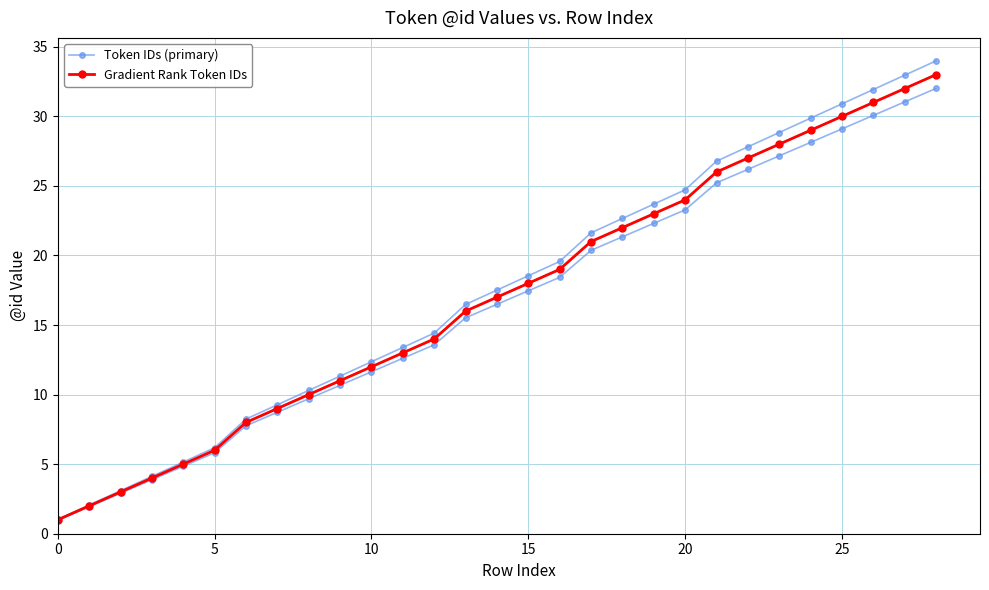

Rank the series by their maximum value, from highest to lowest.

Token IDs (primary), Gradient Rank Token IDs